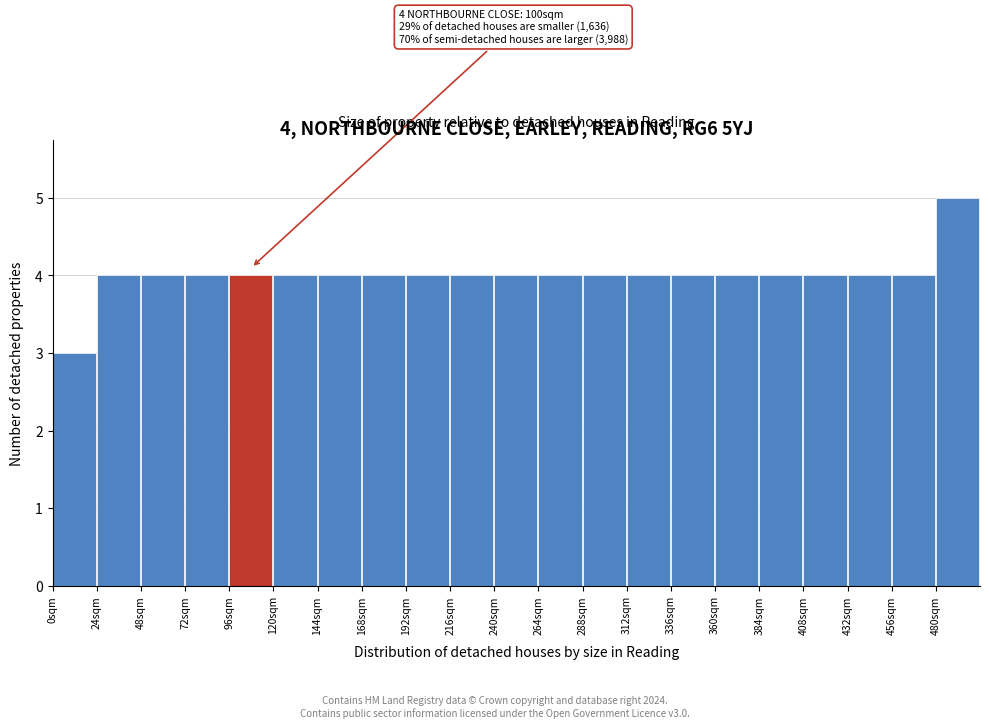

Over which range of the x-axis is the bar tallest?

480 to 504